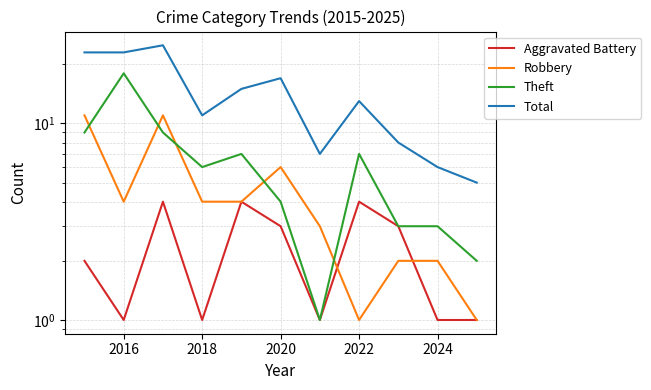

The value of Theft at 2020 is 1. True or false?

False